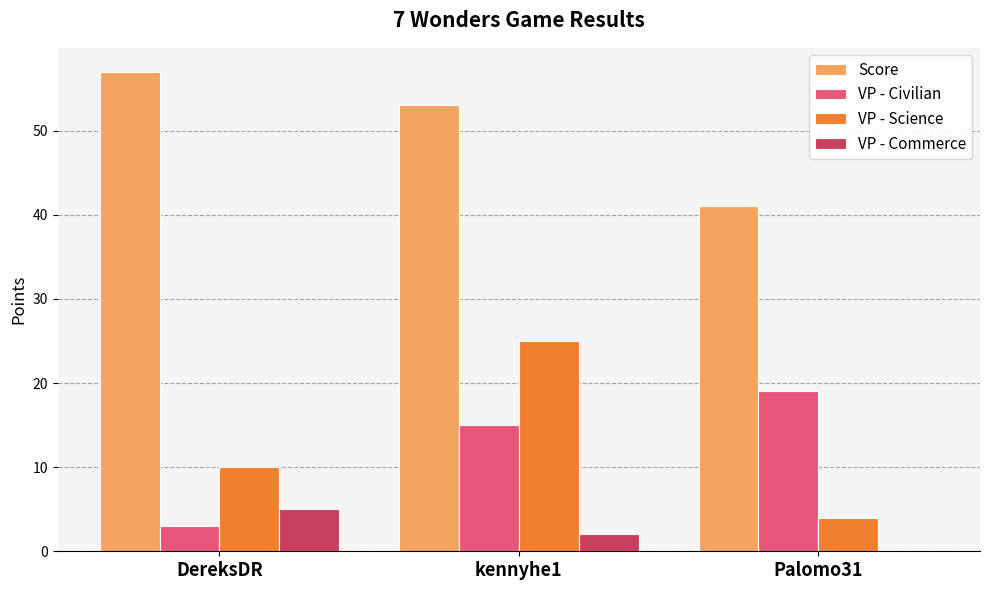

Are the bars grouped side by side (vs. stacked)?

Yes